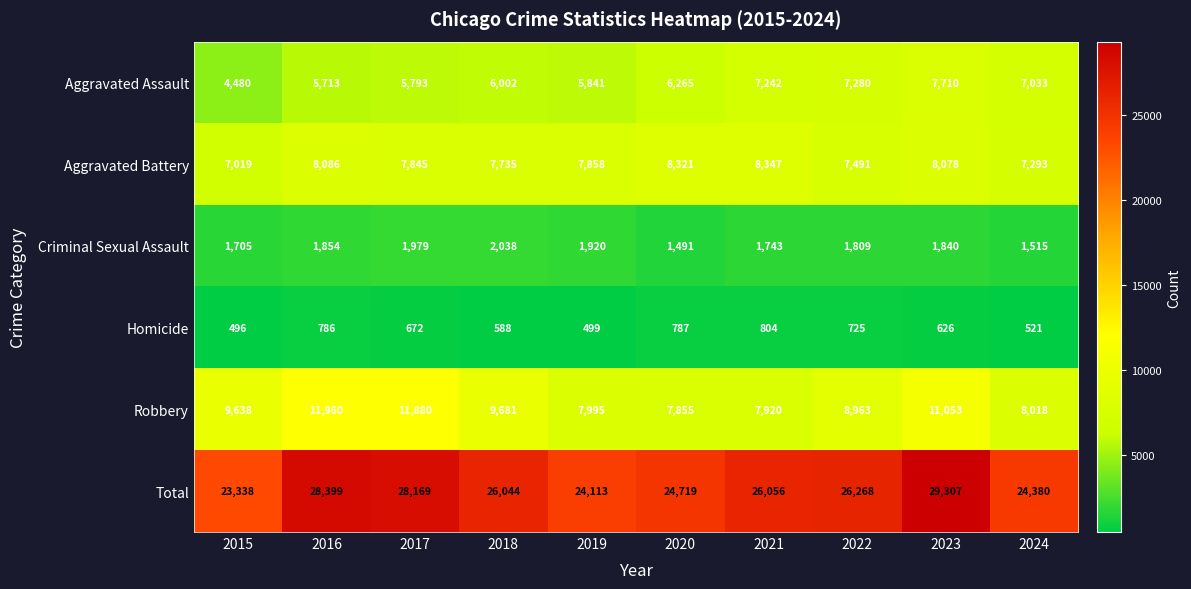

What is the total value across all series at 2018?

52088